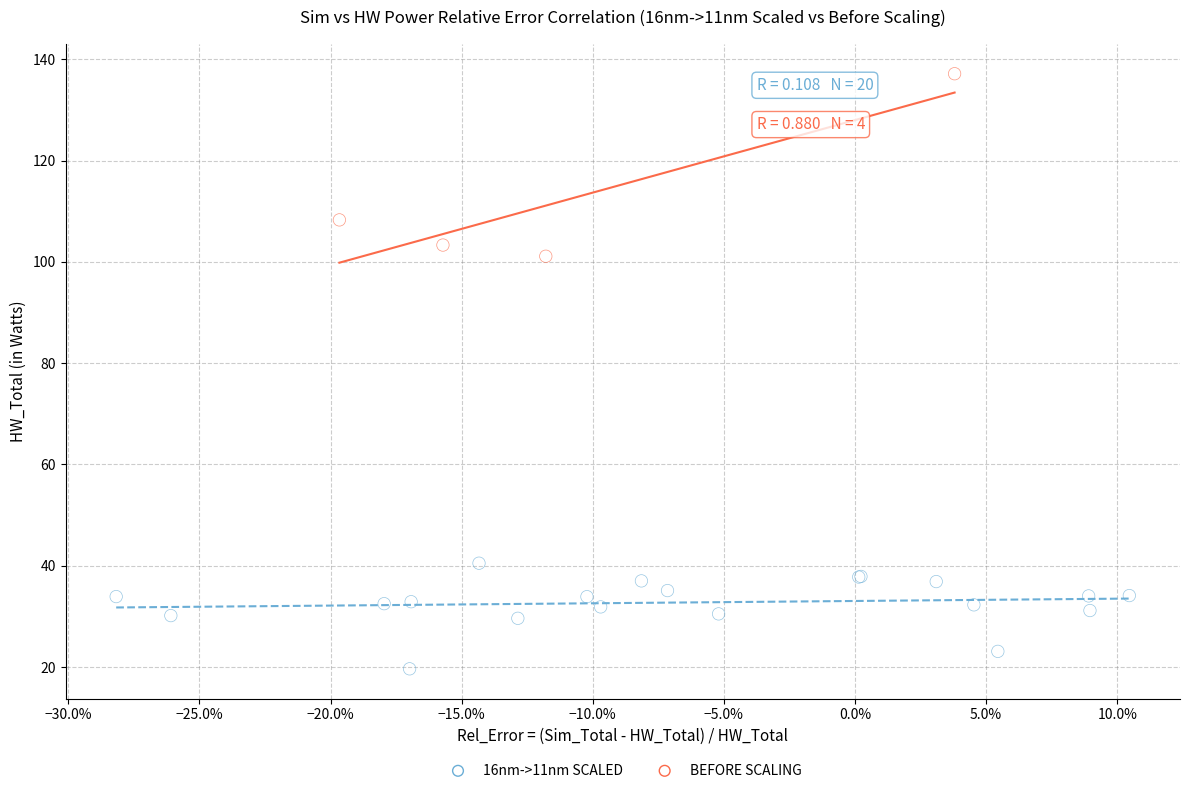

Which series reaches the maximum Y coordinate?

BEFORE SCALING